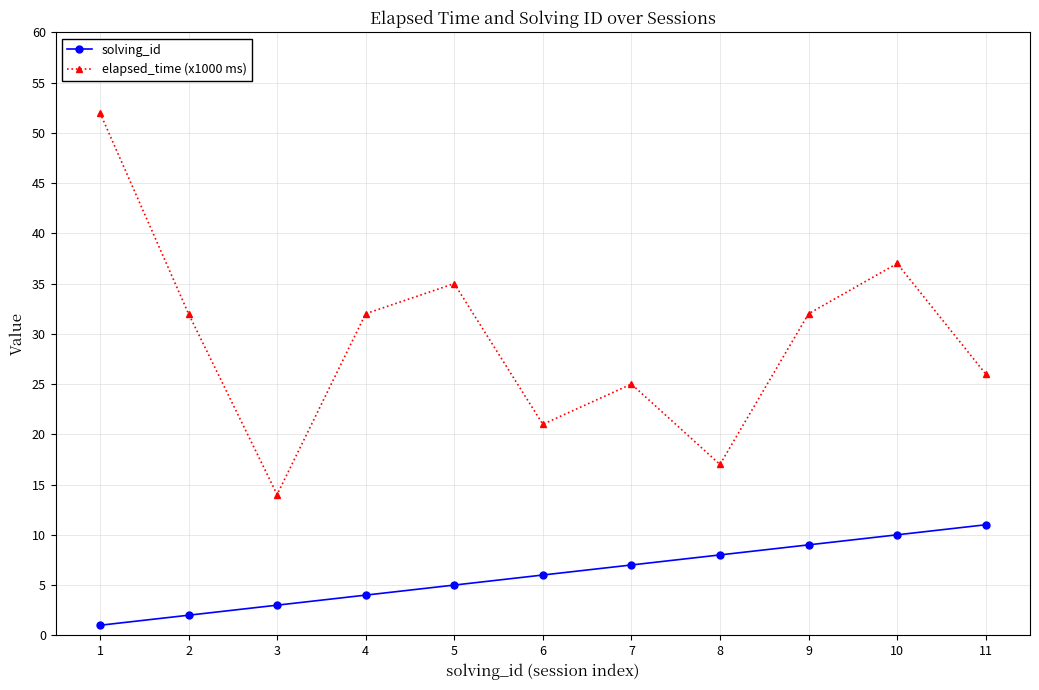

Is it true that solving_id equals 3 at 7?

False